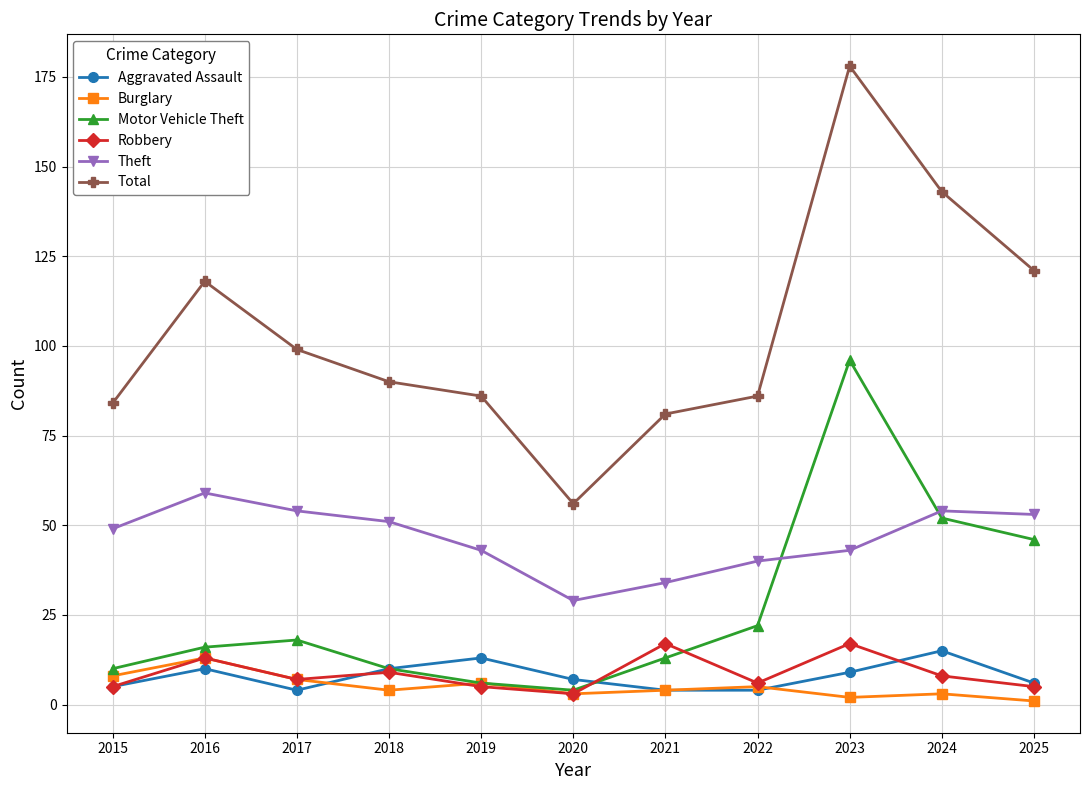

What is the difference between the second highest and minimum values in the Theft series?

25